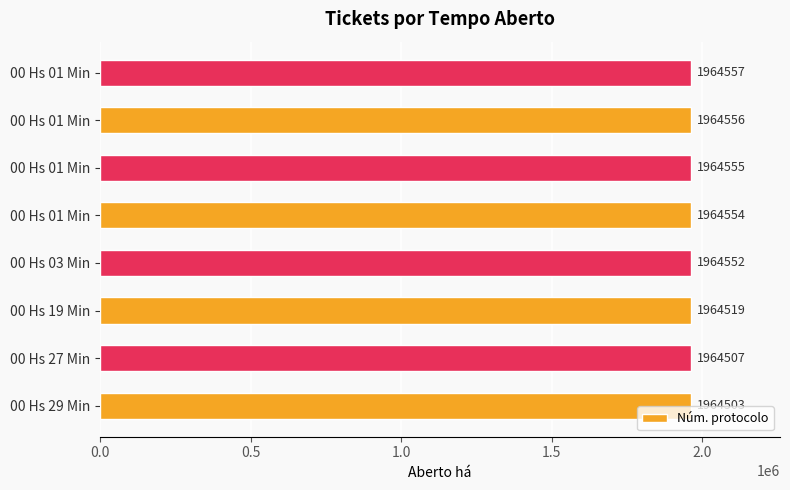

What is the greatest value displayed?

1964557